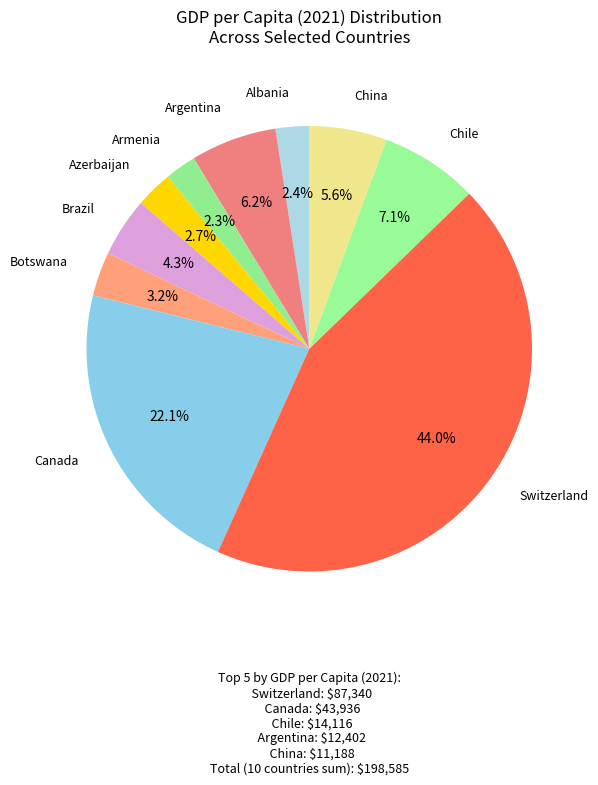

Count the number of slices in the pie.

10